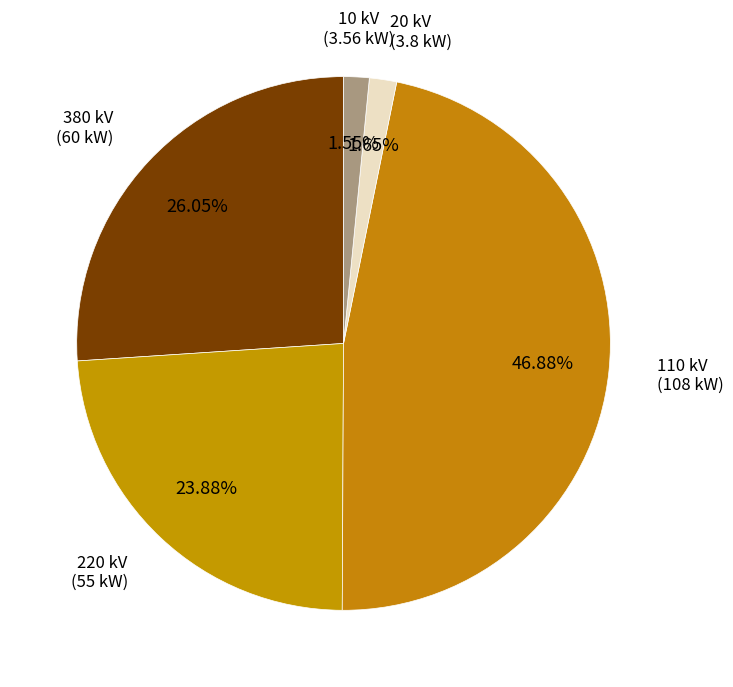

How many segments does this pie chart have?

5